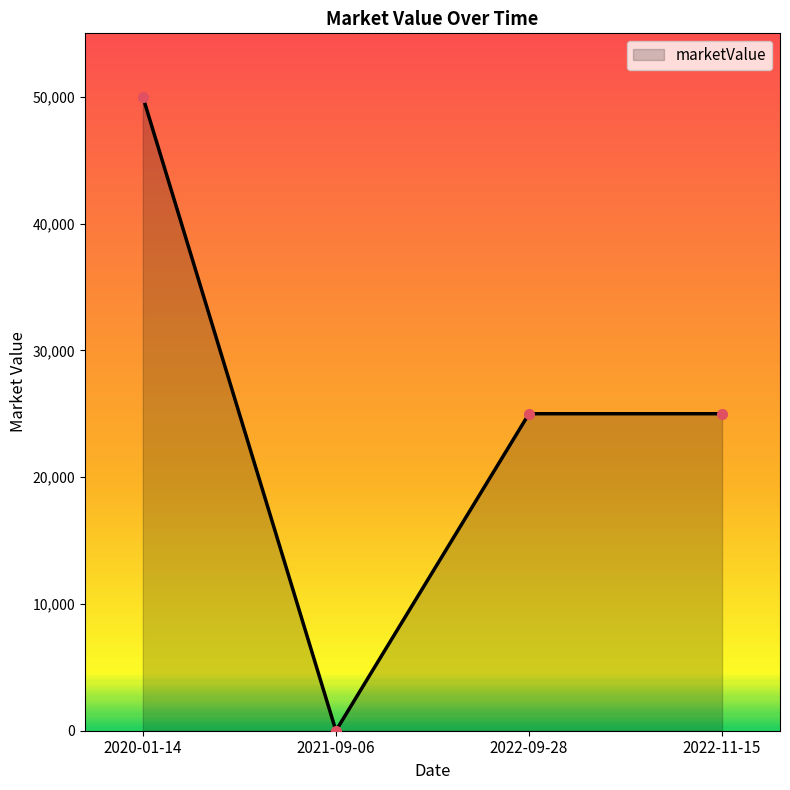

Reading left to right, transcribe all the data shown in this chart.

50000	0	25000	25000